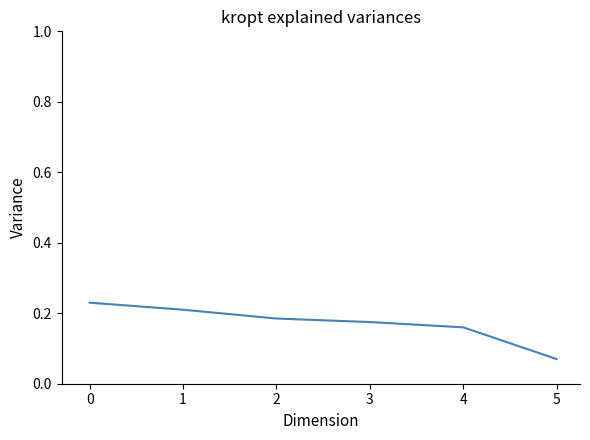

What is the sum of all values?

1.0